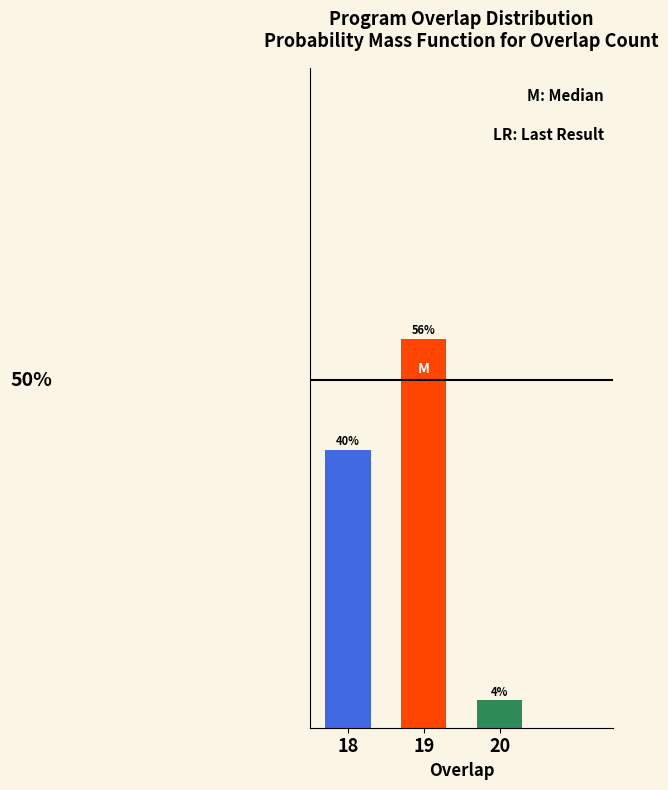

Are the bars horizontal?

No